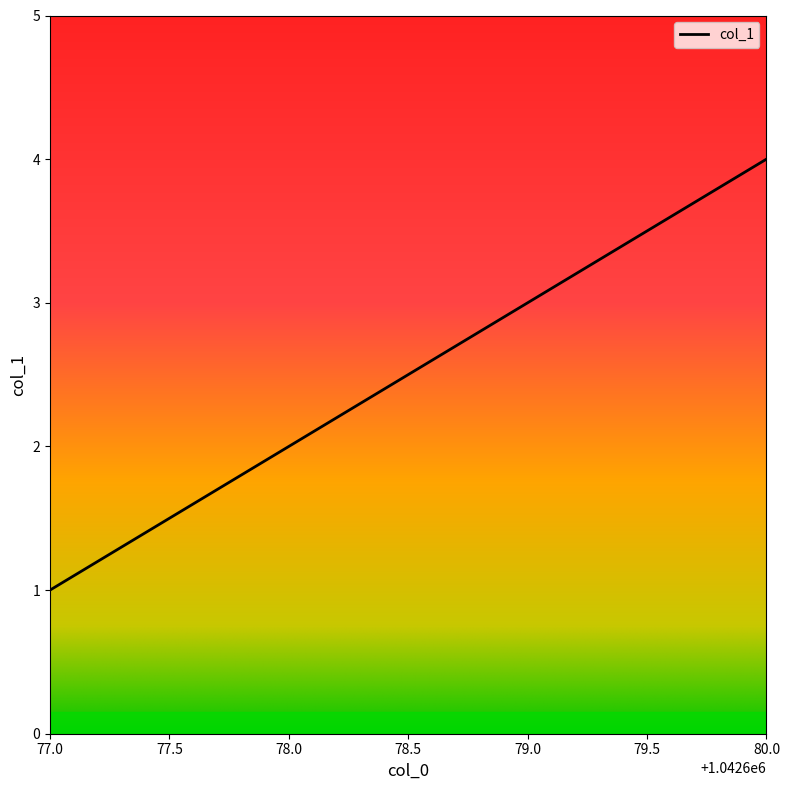

Reading right to left, extract all data points from this chart.

4	3	2	1